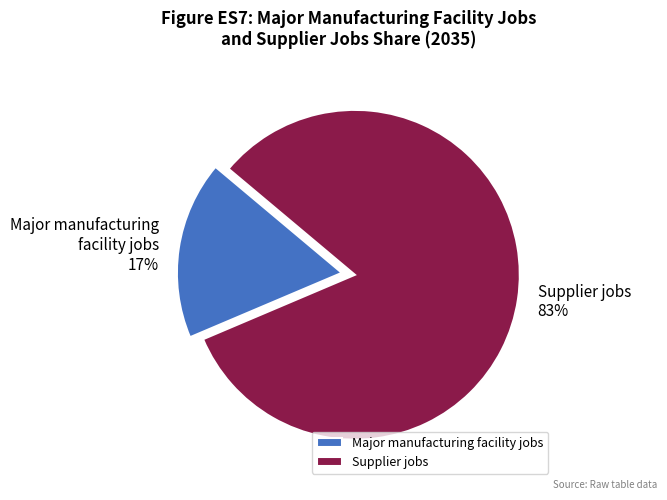

To the nearest percent, what percentage of the pie is Supplier jobs?

83%